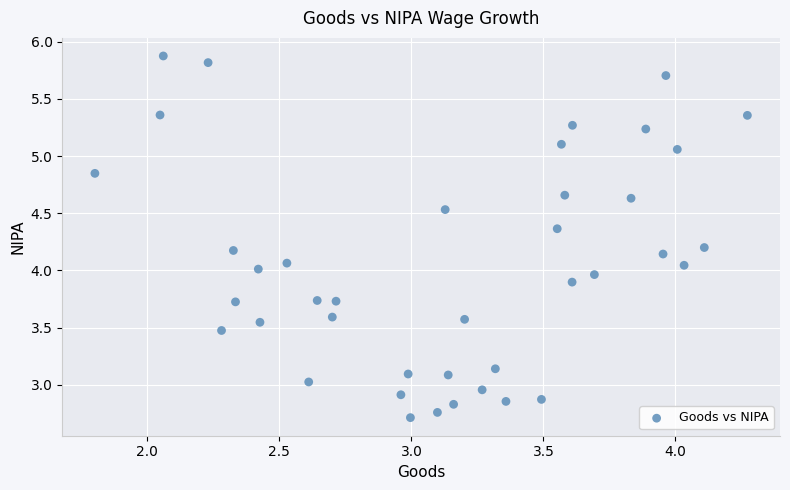

What is the range of X values (max minus min)?

2.5